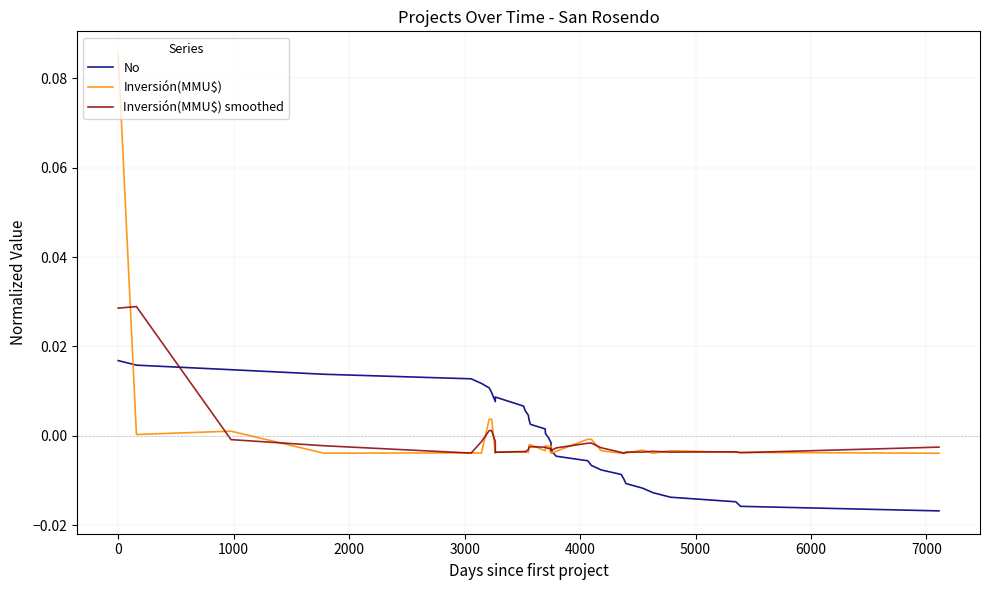

Which series ends up on top after the final intersection of No and Inversión(MMU$) smoothed?

Inversión(MMU$) smoothed